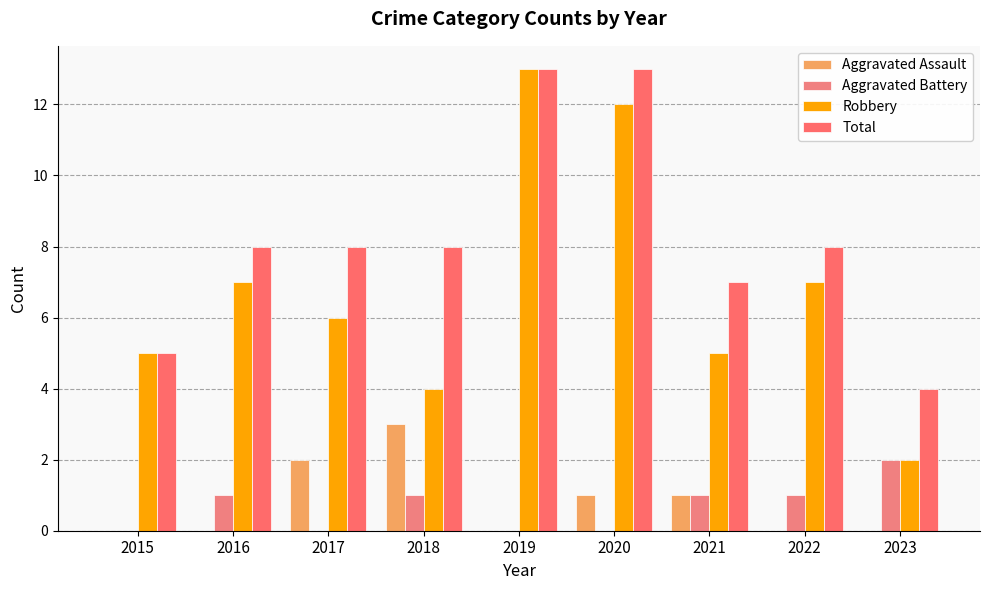

Count the number of categories in the chart.

9